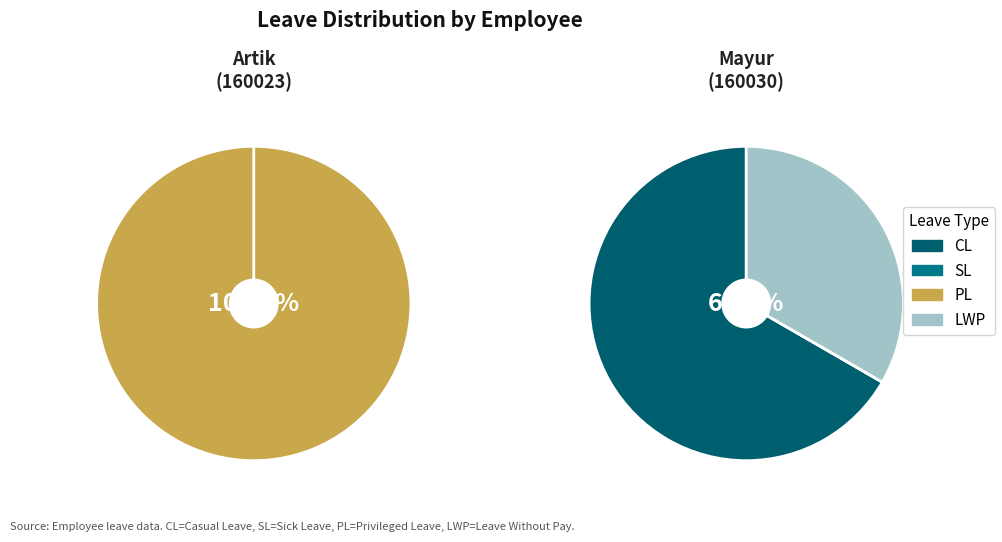

Is there any slice that represents more than half of the pie?

Yes